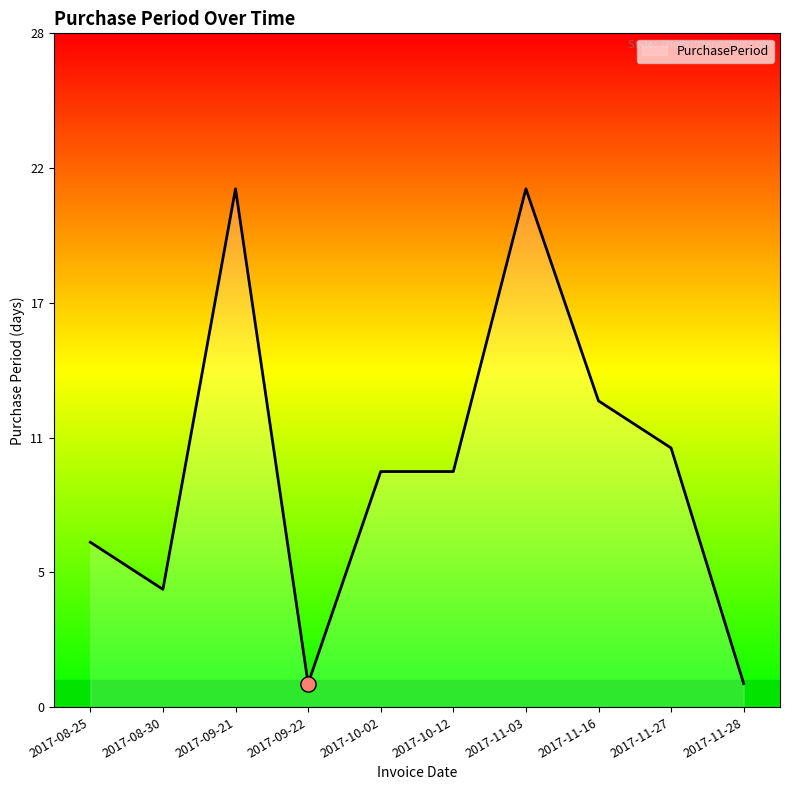

Between 2017-09-22 and 2017-09-21, which is larger?

2017-09-21